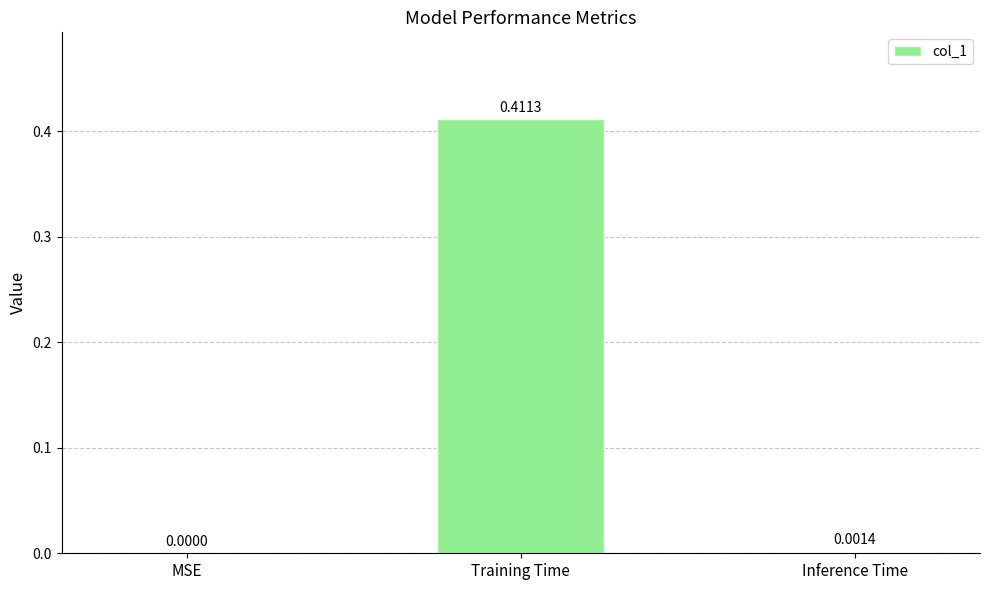

Where is the data nearest to the value 0?

MSE